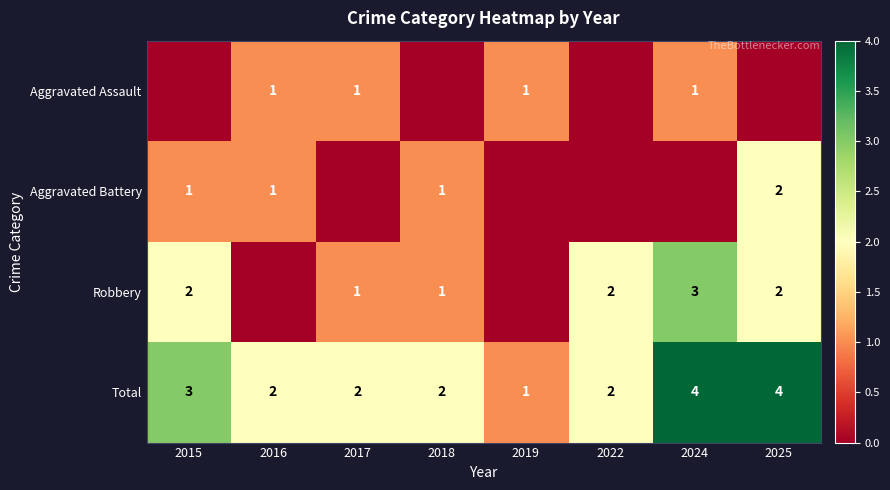

What value does the Total series have at 2015?

3